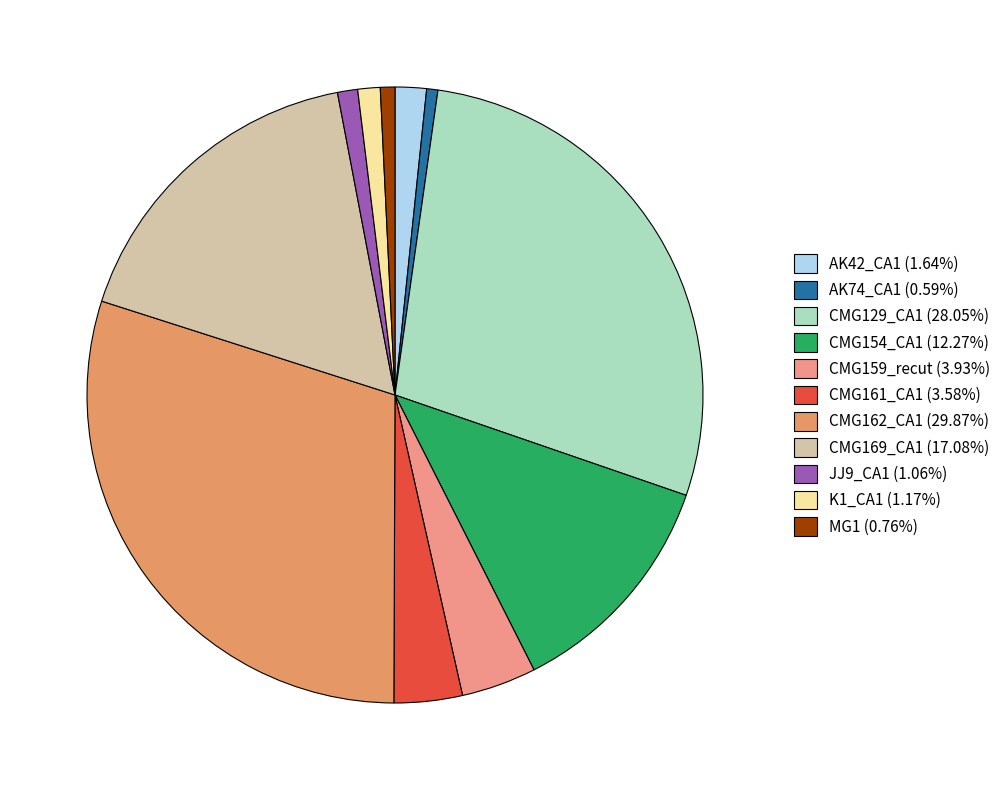

To the nearest percent, what percentage of the pie is JJ9_CA1?

1%